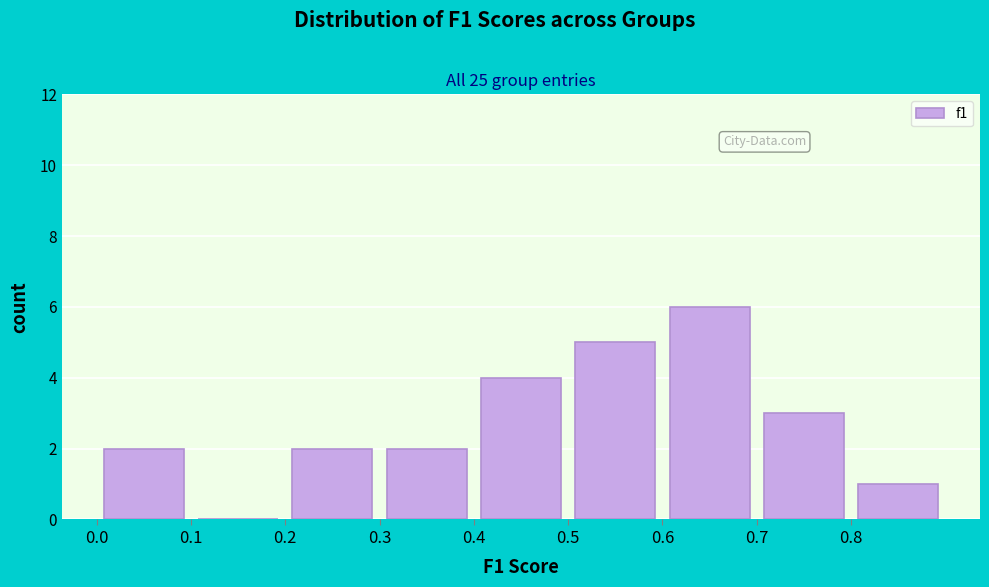

How tall is the bar that spans 0.7 to 0.8 on the x-axis? The values are not printed on the chart, so give them approximately, as read against the axis.

3